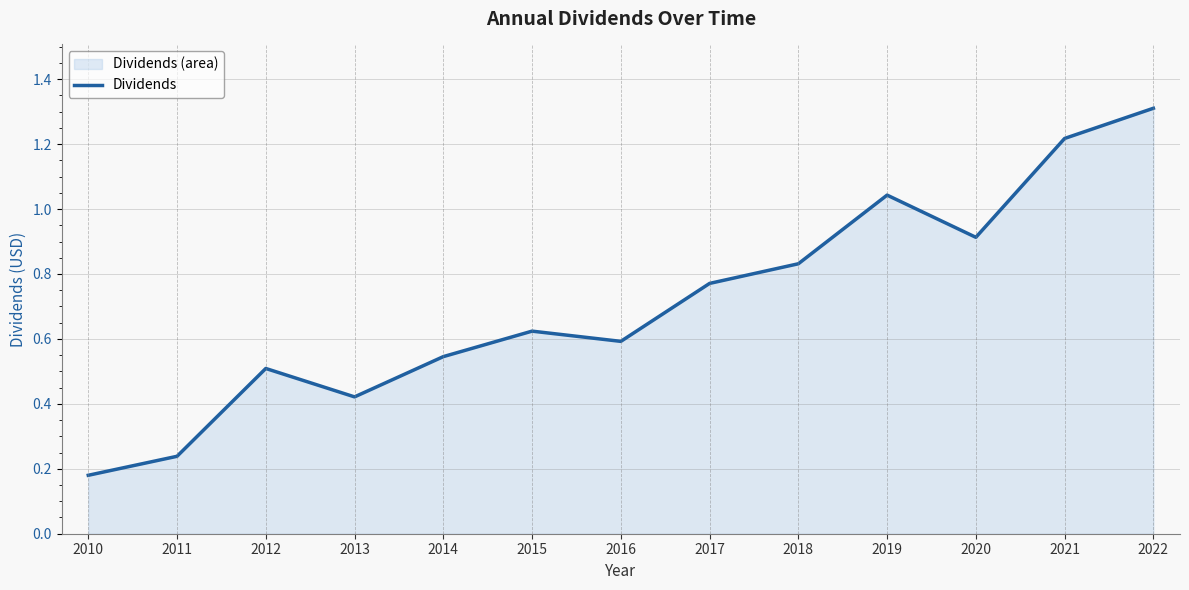

Approximately how many times larger is the value at 2022 compared to 2021?

1.1